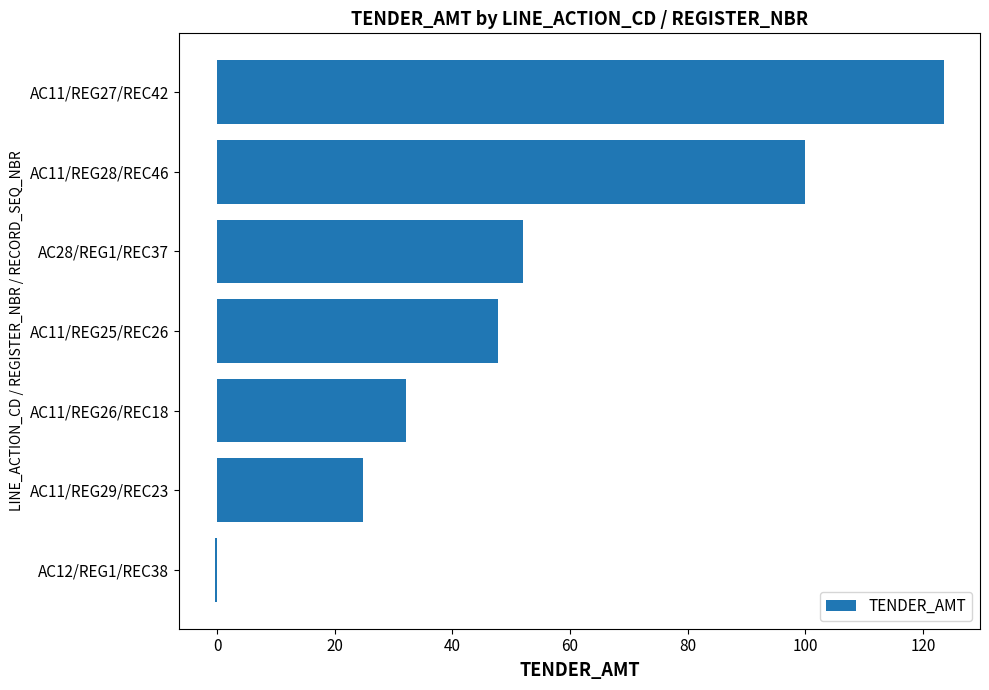

The chart shows a value of 21.2 at AC11/REG25/REC26. True or false?

False